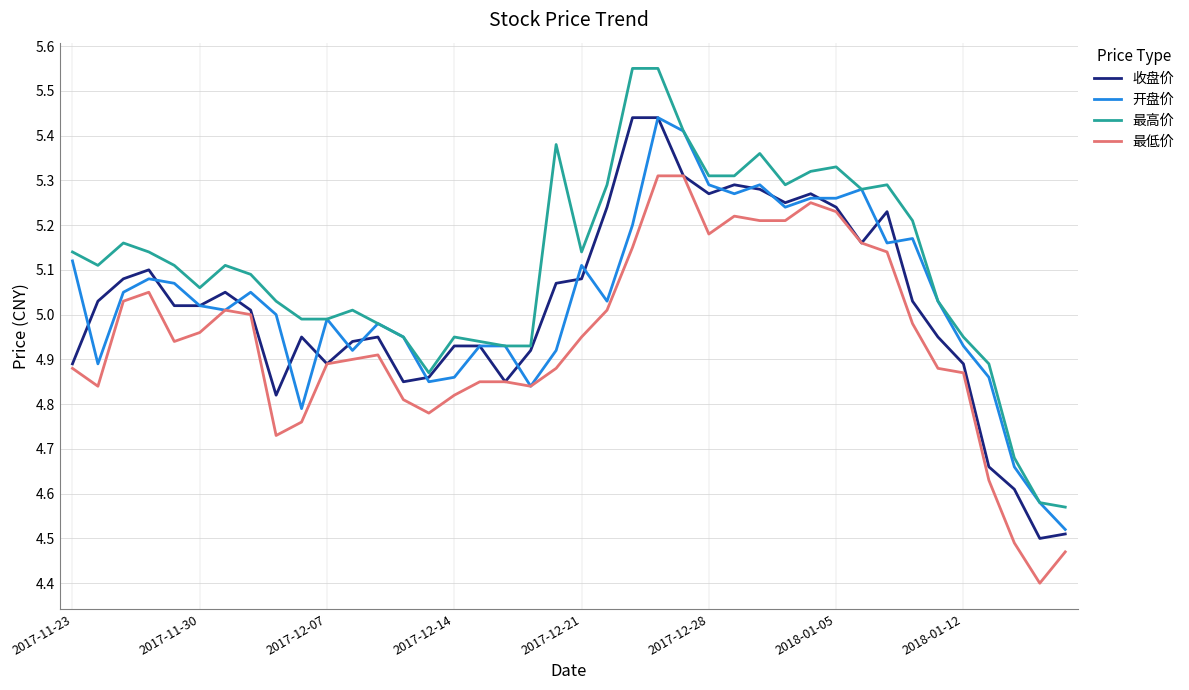

True or false: 开盘价 has more than 2 interior local peaks.

True